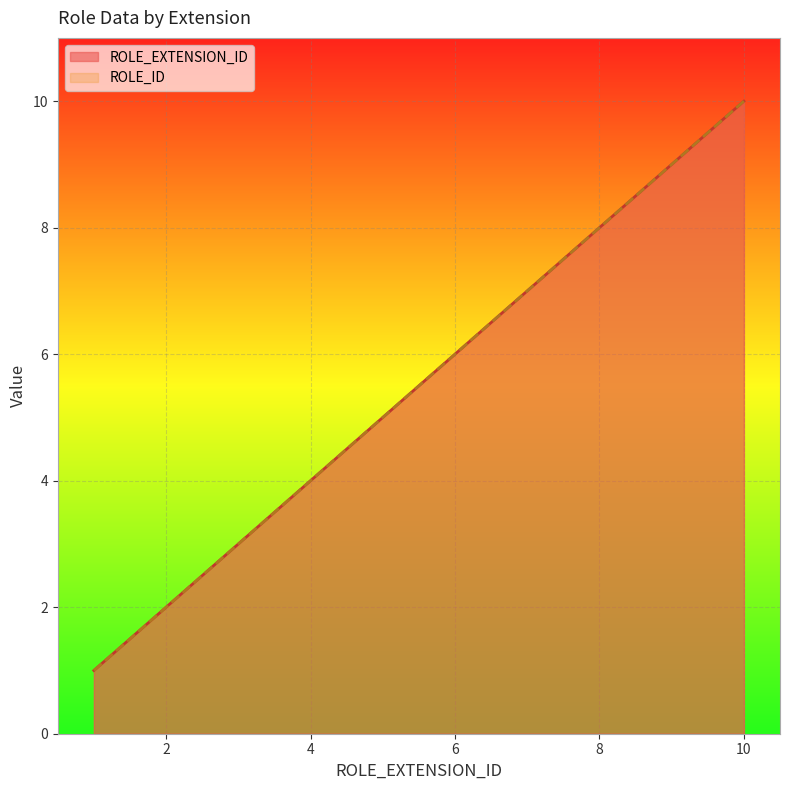

How many data points in ROLE_EXTENSION_ID are less than 6?

5